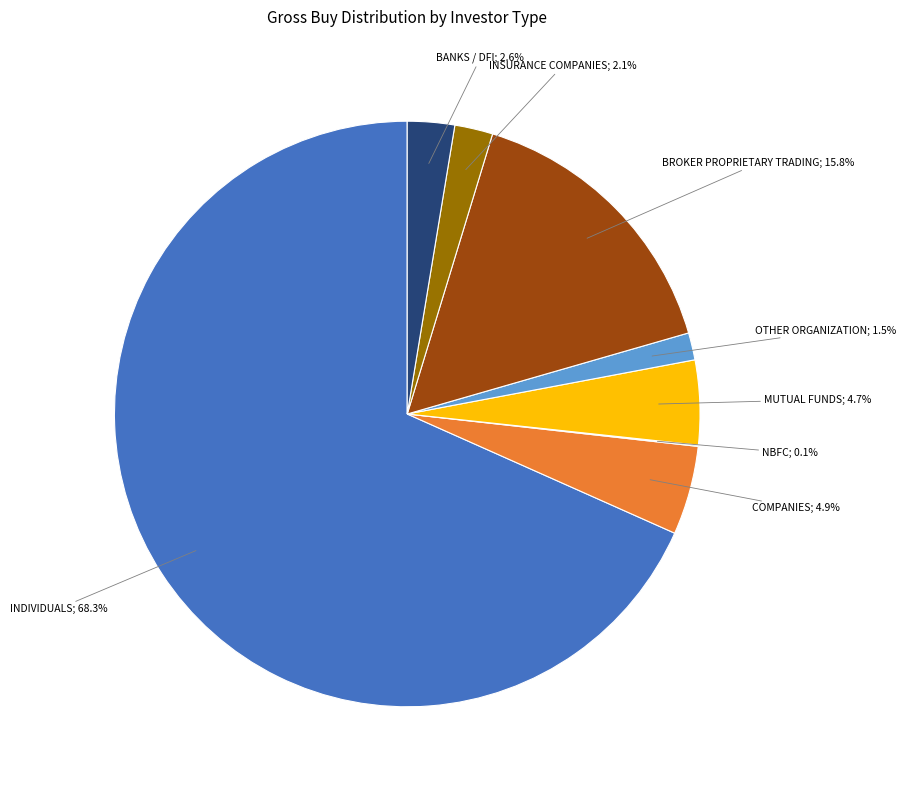

Does any single category account for the majority?

Yes